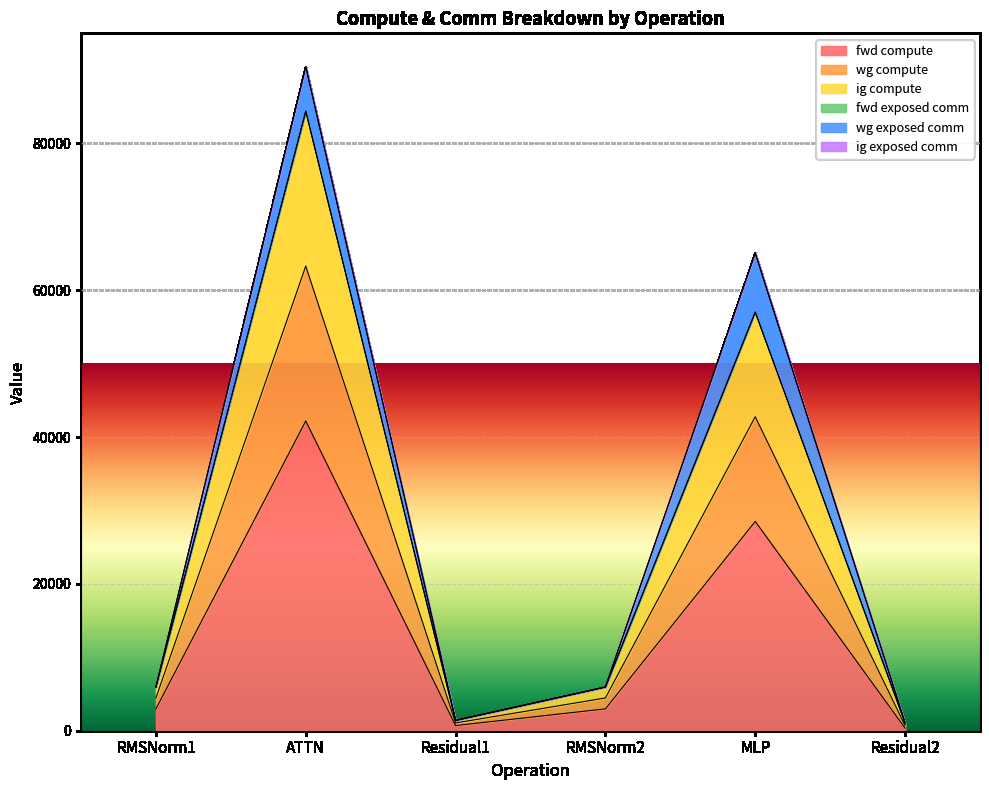

At which label does fwd compute first exceed 2975?

RMSNorm1